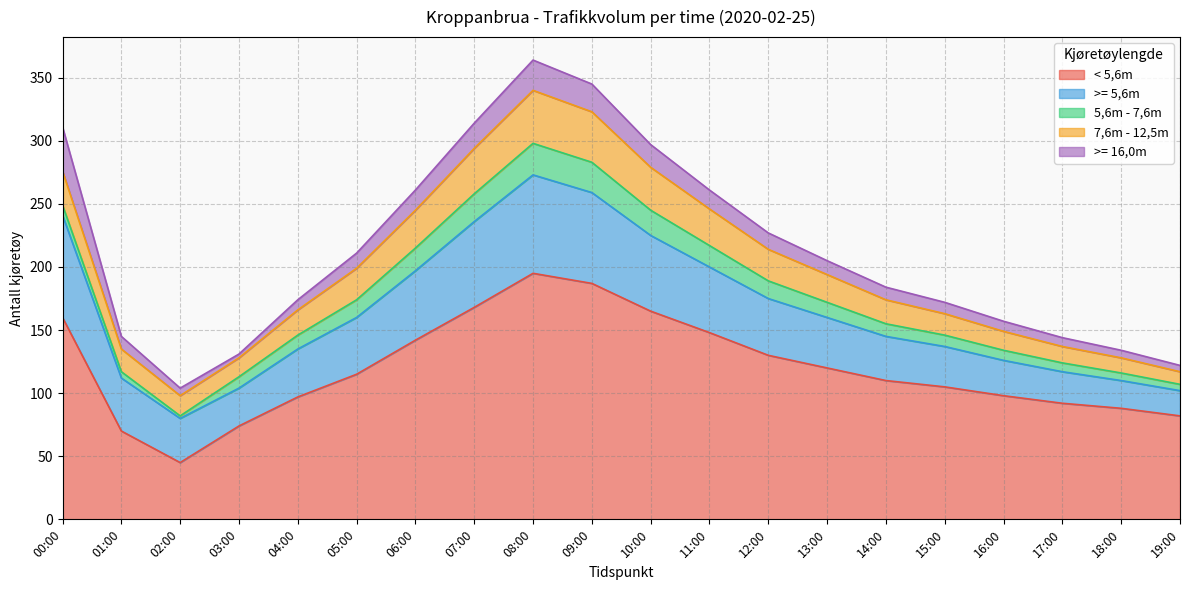

Reading left to right, list all the values displayed in this chart.

< 5,6m: 00:00=160	01:00=70	02:00=45	03:00=74	04:00=97	05:00=115	06:00=142	07:00=168	08:00=195	09:00=187	10:00=165	11:00=148	12:00=130	13:00=120	14:00=110	15:00=105	16:00=98	17:00=92	18:00=88	19:00=82
>= 5,6m: 00:00=81	01:00=42	02:00=35	03:00=30	04:00=38	05:00=45	06:00=55	07:00=68	08:00=78	09:00=72	10:00=60	11:00=52	12:00=45	13:00=40	14:00=35	15:00=32	16:00=28	17:00=25	18:00=22	19:00=20
5,6m - 7,6m: 00:00=8	01:00=5	02:00=2	03:00=9	04:00=11	05:00=14	06:00=18	07:00=22	08:00=25	09:00=24	10:00=20	11:00=17	12:00=14	13:00=12	14:00=10	15:00=9	16:00=8	17:00=7	18:00=6	19:00=5
7,6m - 12,5m: 00:00=27	01:00=18	02:00=16	03:00=15	04:00=20	05:00=25	06:00=30	07:00=36	08:00=42	09:00=40	10:00=34	11:00=29	12:00=25	13:00=22	14:00=19	15:00=17	16:00=15	17:00=13	18:00=12	19:00=10
>= 16,0m: 00:00=35	01:00=10	02:00=6	03:00=3	04:00=8	05:00=12	06:00=16	07:00=20	08:00=24	09:00=22	10:00=18	11:00=15	12:00=13	13:00=11	14:00=10	15:00=9	16:00=8	17:00=7	18:00=6	19:00=5